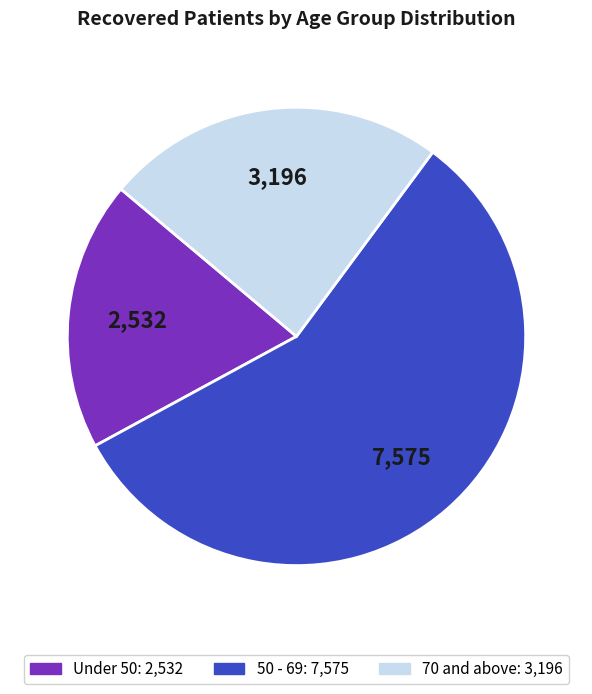

Is there any slice that represents more than half of the pie?

Yes